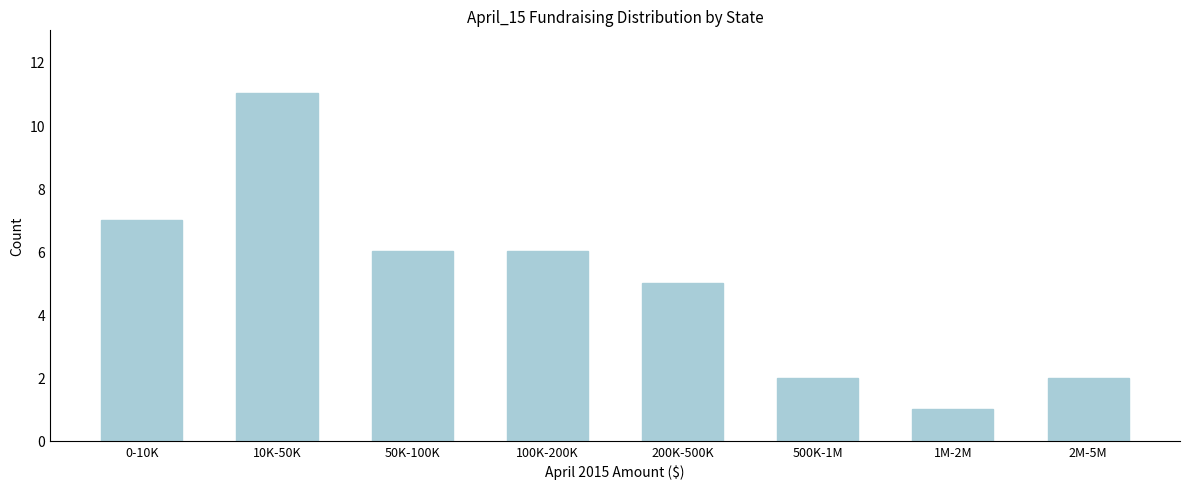

Reading left to right, transcribe all the data shown in this chart.

7	11	6	6	5	2	1	2